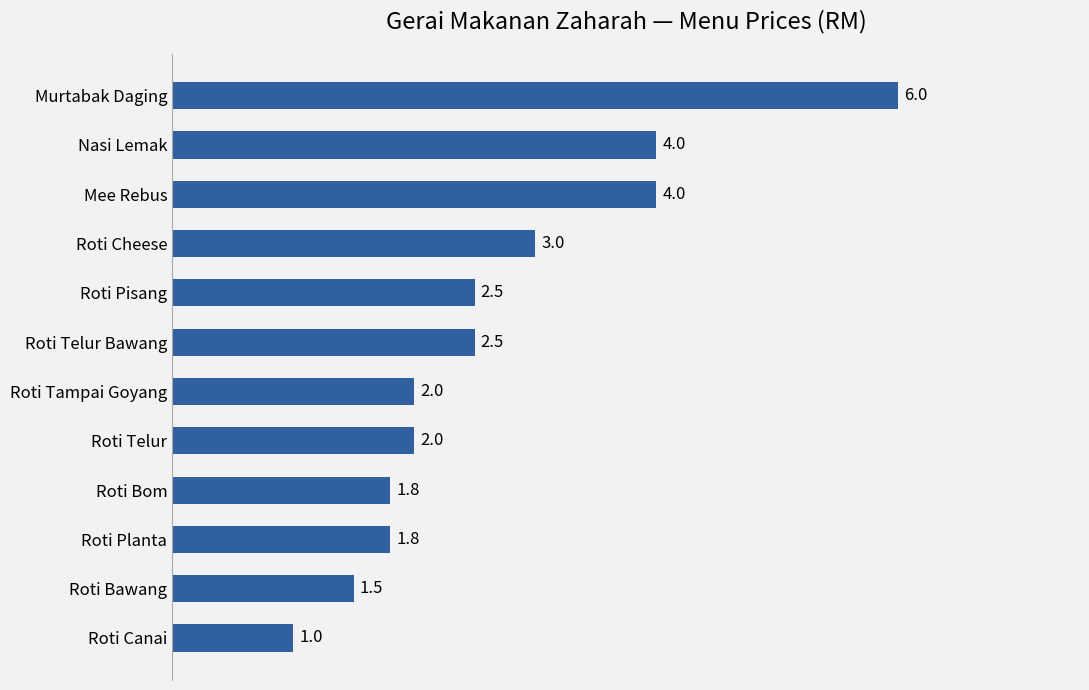

How many bars are there in total?

12